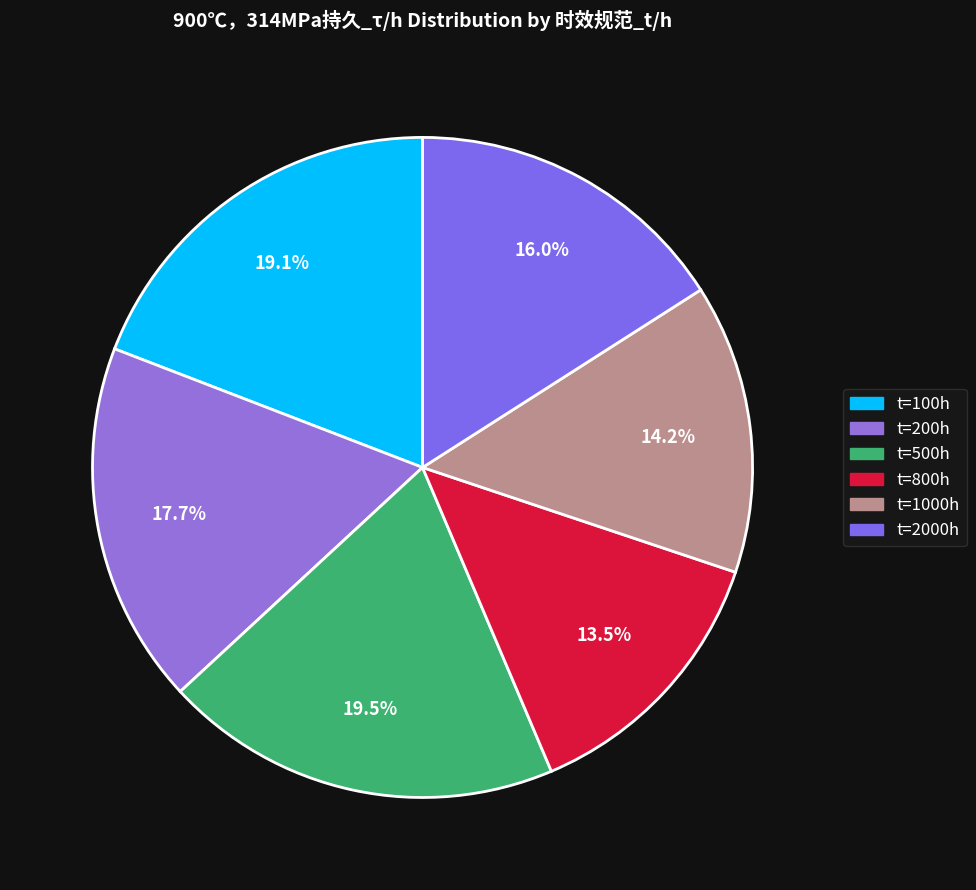

Which category has the smallest portion of the pie?

800